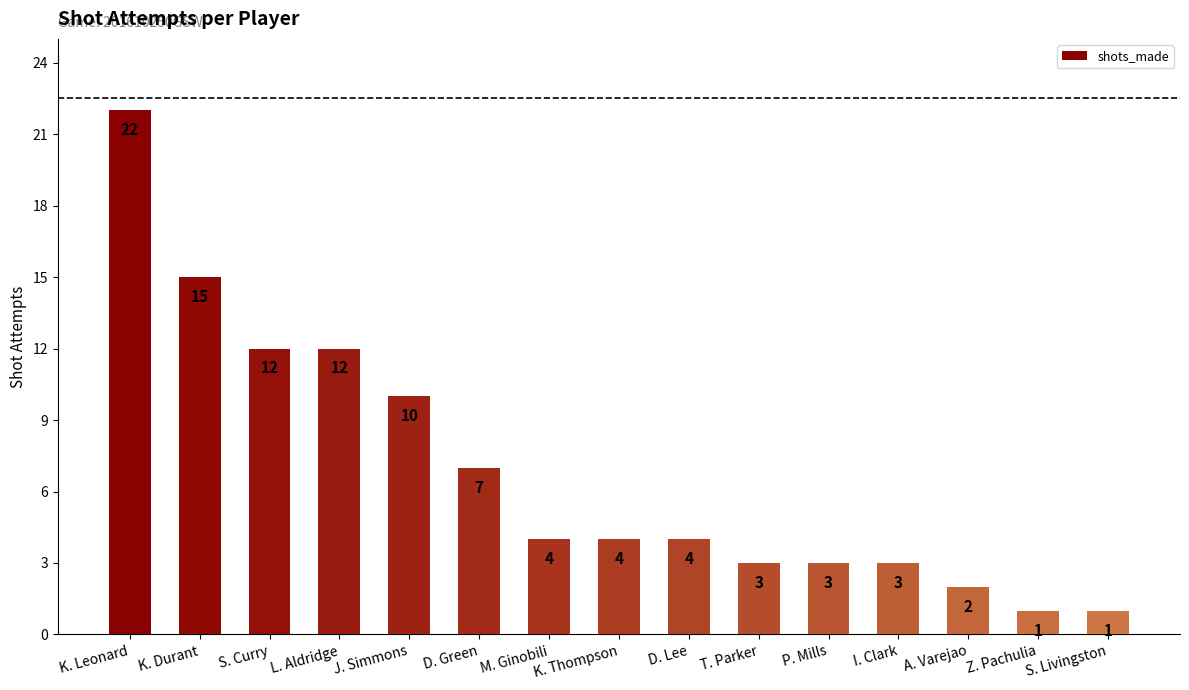

What is the label of the 6th bar from the left?

D. Green